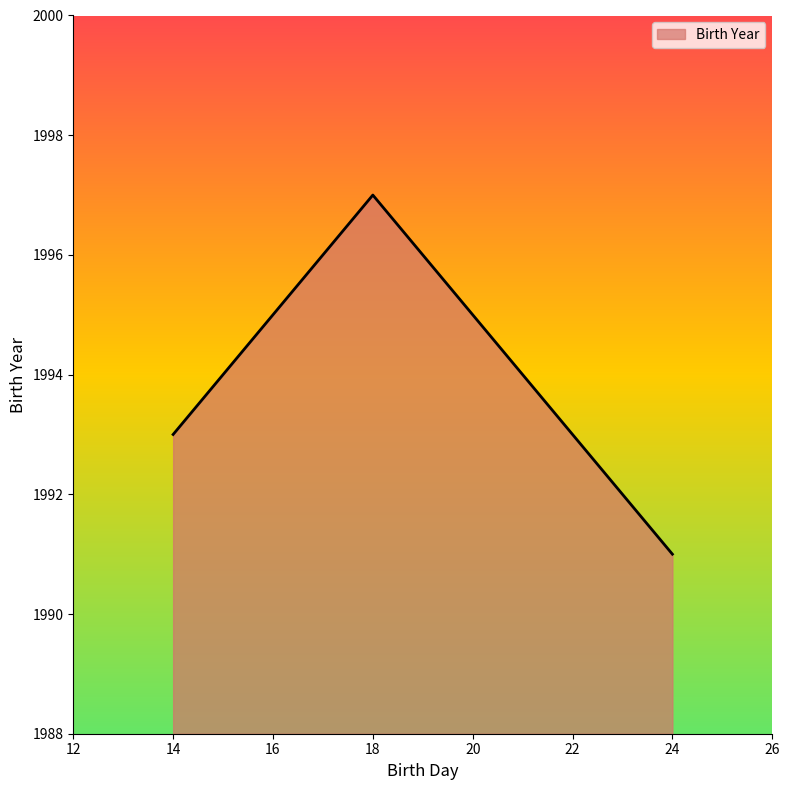

How many series are shown in this chart?

1